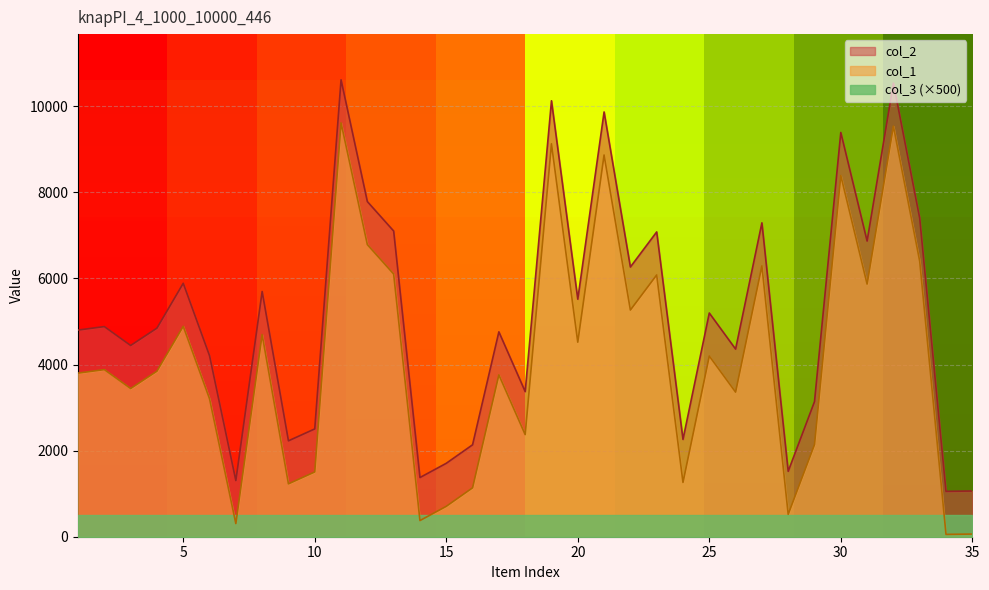

Which label corresponds to the smallest value in the chart?

34